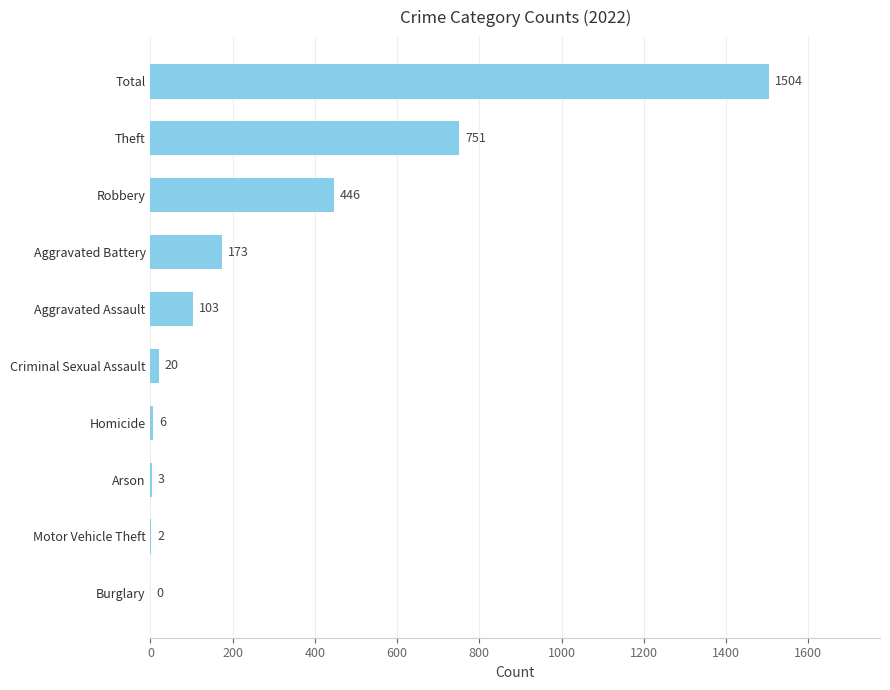

What is the change in value from Burglary to Arson?

+3